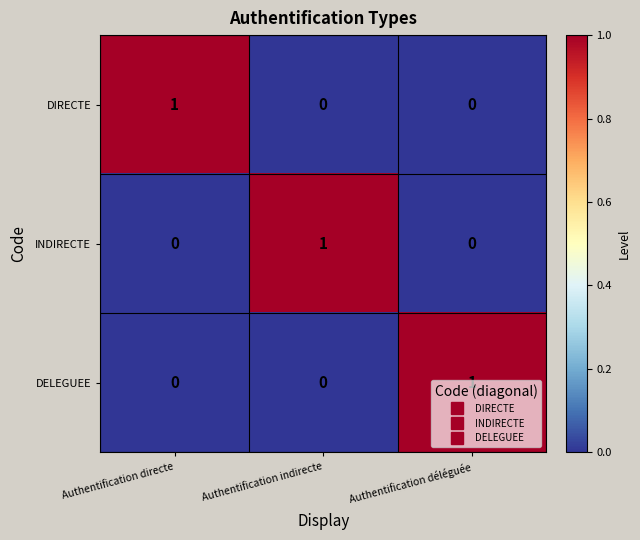

Is it true that DELEGUEE equals 0 at Authentification indirecte?

True